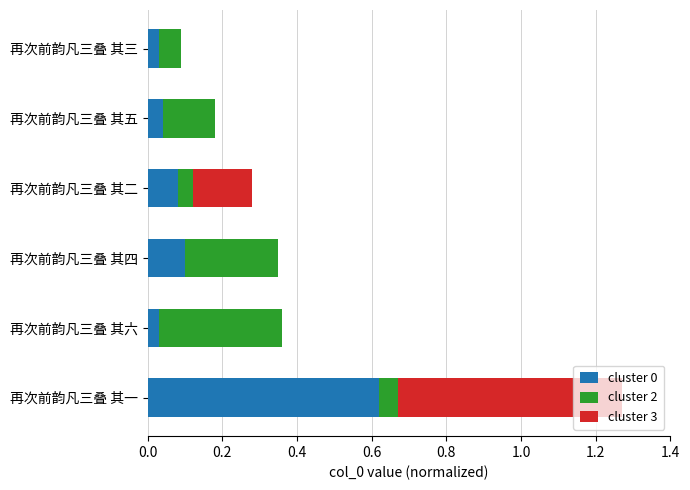

The cluster 0 series shows 0.0 at 再次前韵凡三叠 其五. True or false?

True